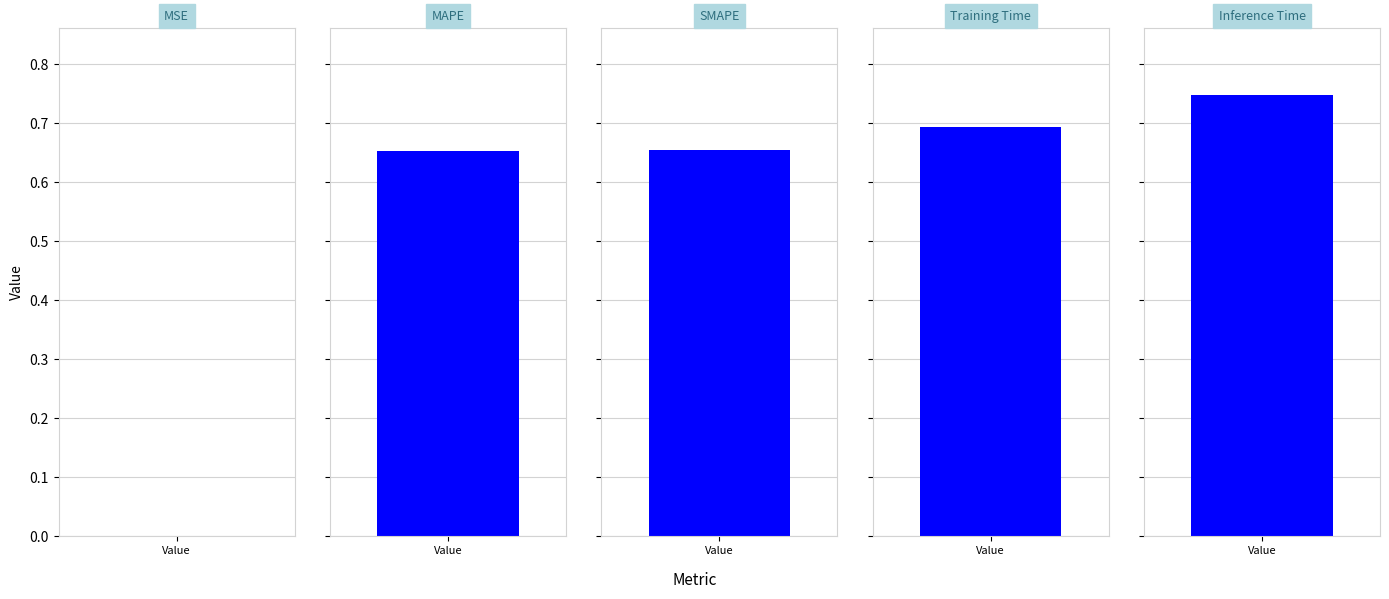

Which has a higher value, SMAPE or Training Time?

Training Time